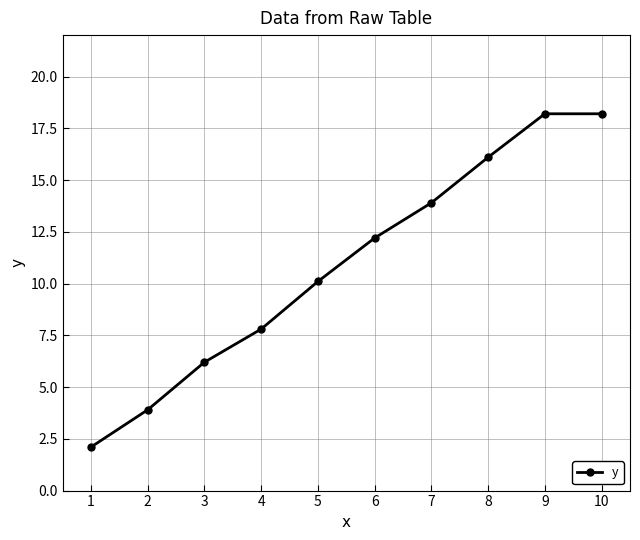

Reading left to right, list all the values displayed in this chart.

1=2.1	2=3.9	3=6.2	4=7.8	5=10.1	6=12.2	7=13.9	8=16.1	9=18.2	10=18.2